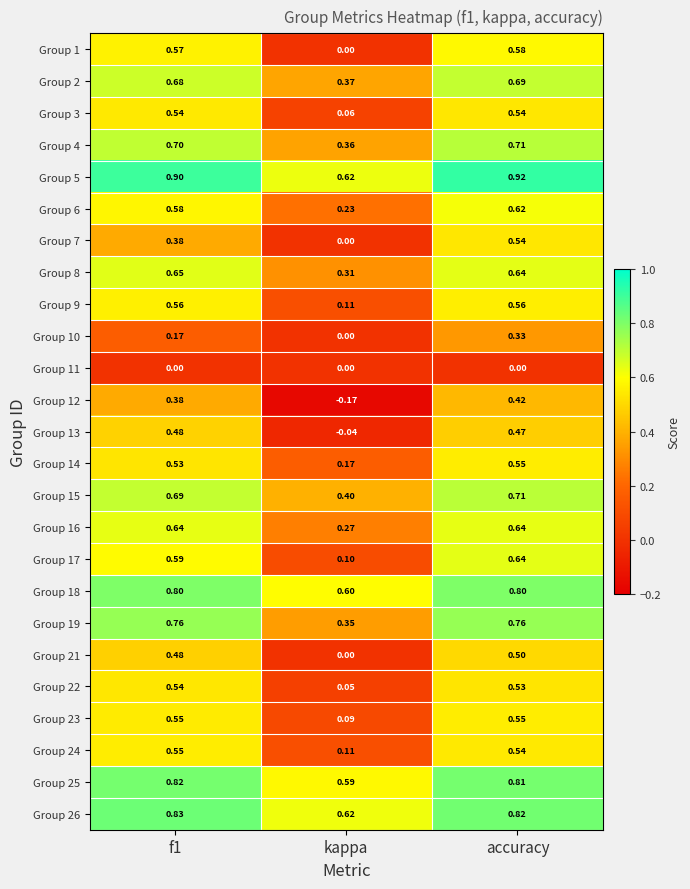

Is the value of Group 13 at kappa greater than the value of Group 24 at accuracy?

No